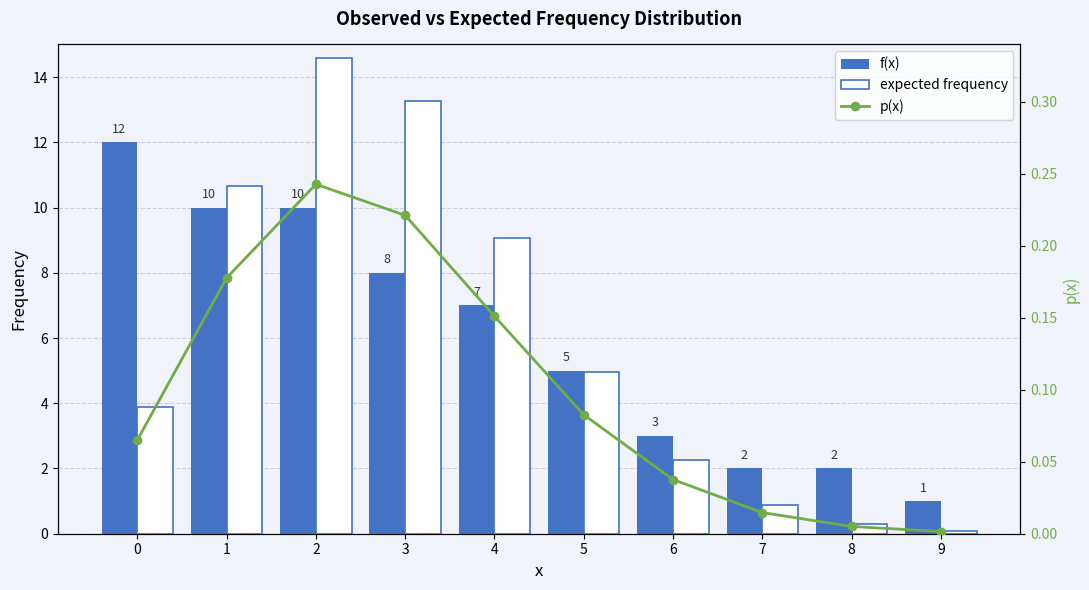

What is the lowest value of the f(x) series?

1.0